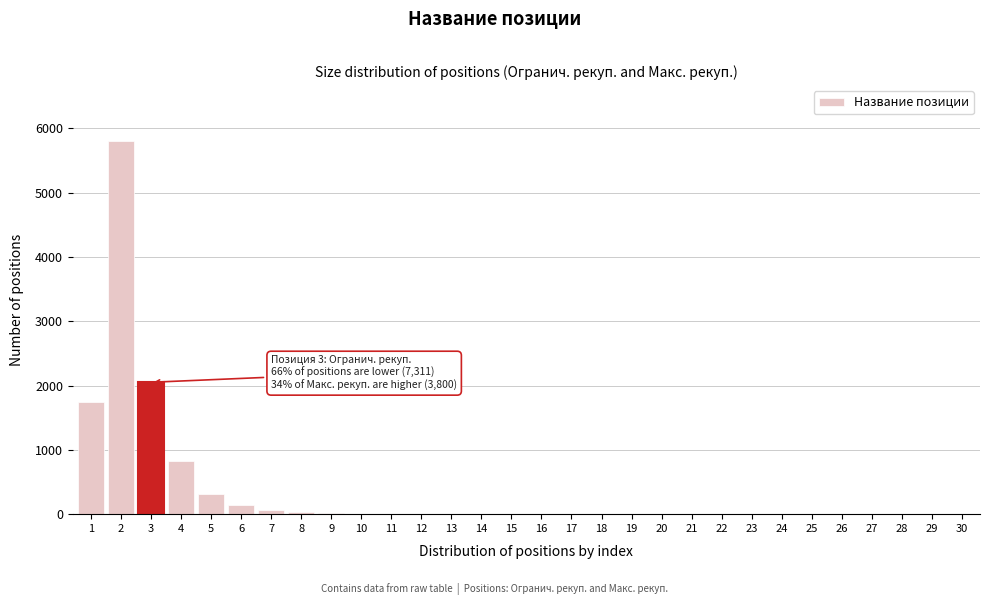

What is the greatest value displayed?

5800